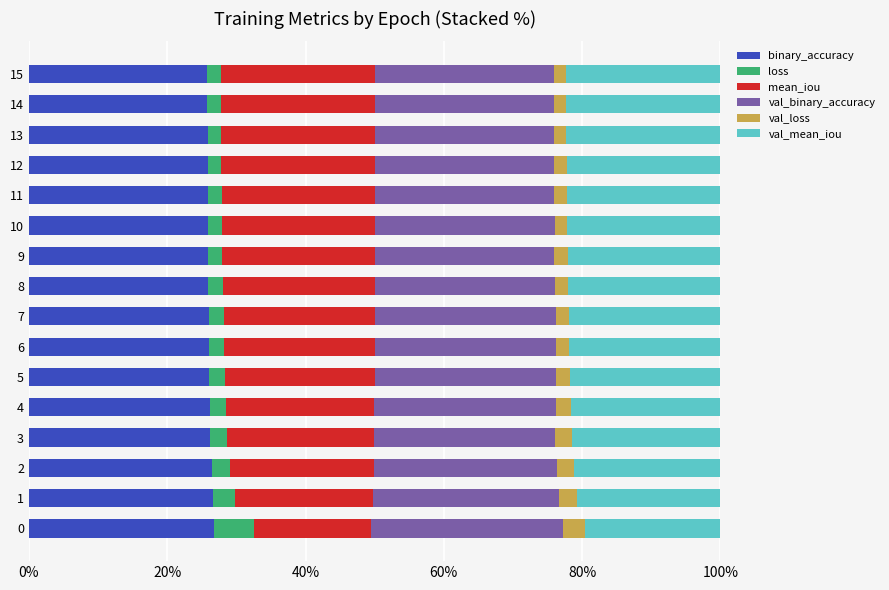

Read the binary_accuracy value at 13.

25.8